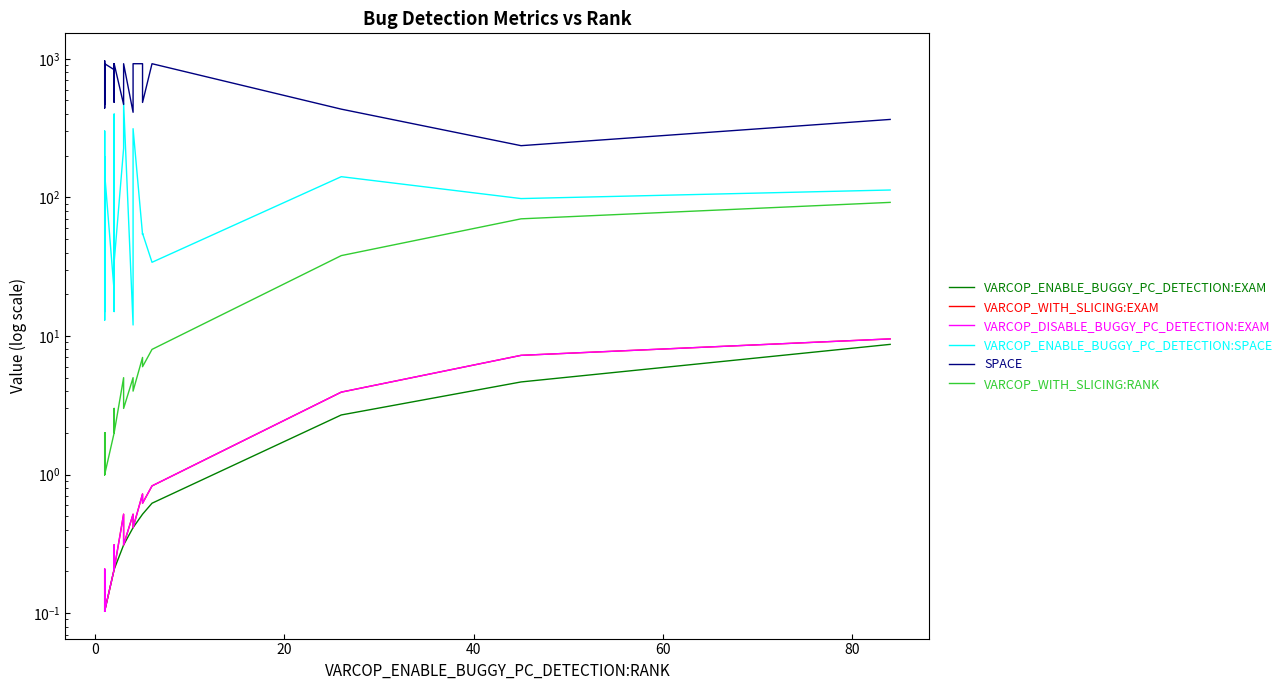

List the series in order of their peak value, lowest first.

VARCOP_ENABLE_BUGGY_PC_DETECTION:EXAM, VARCOP_WITH_SLICING:EXAM, VARCOP_DISABLE_BUGGY_PC_DETECTION:EXAM, VARCOP_WITH_SLICING:RANK, VARCOP_ENABLE_BUGGY_PC_DETECTION:SPACE, SPACE